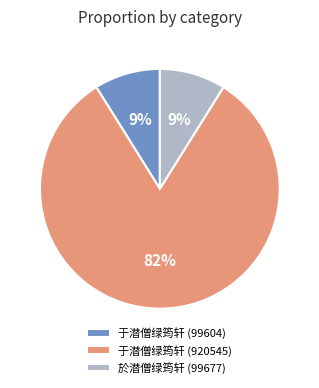

To the nearest percent, what is the difference between the largest and smallest slice percentages?

73%